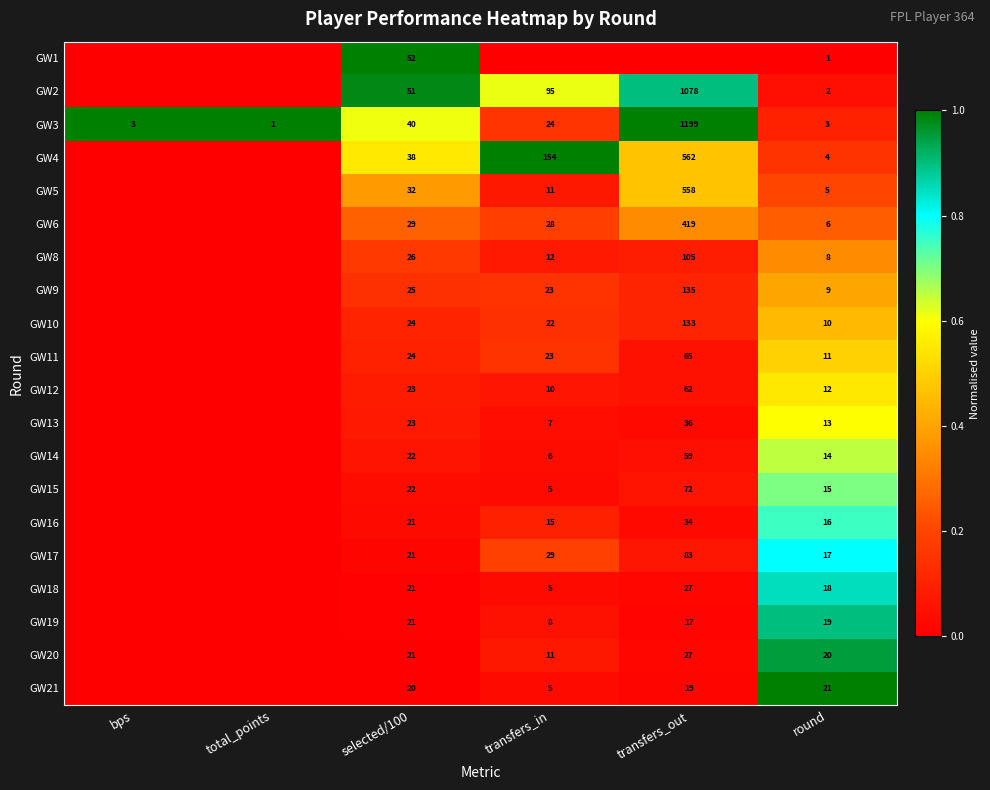

What is the difference between the GW4 values at selected/100 and round?

34